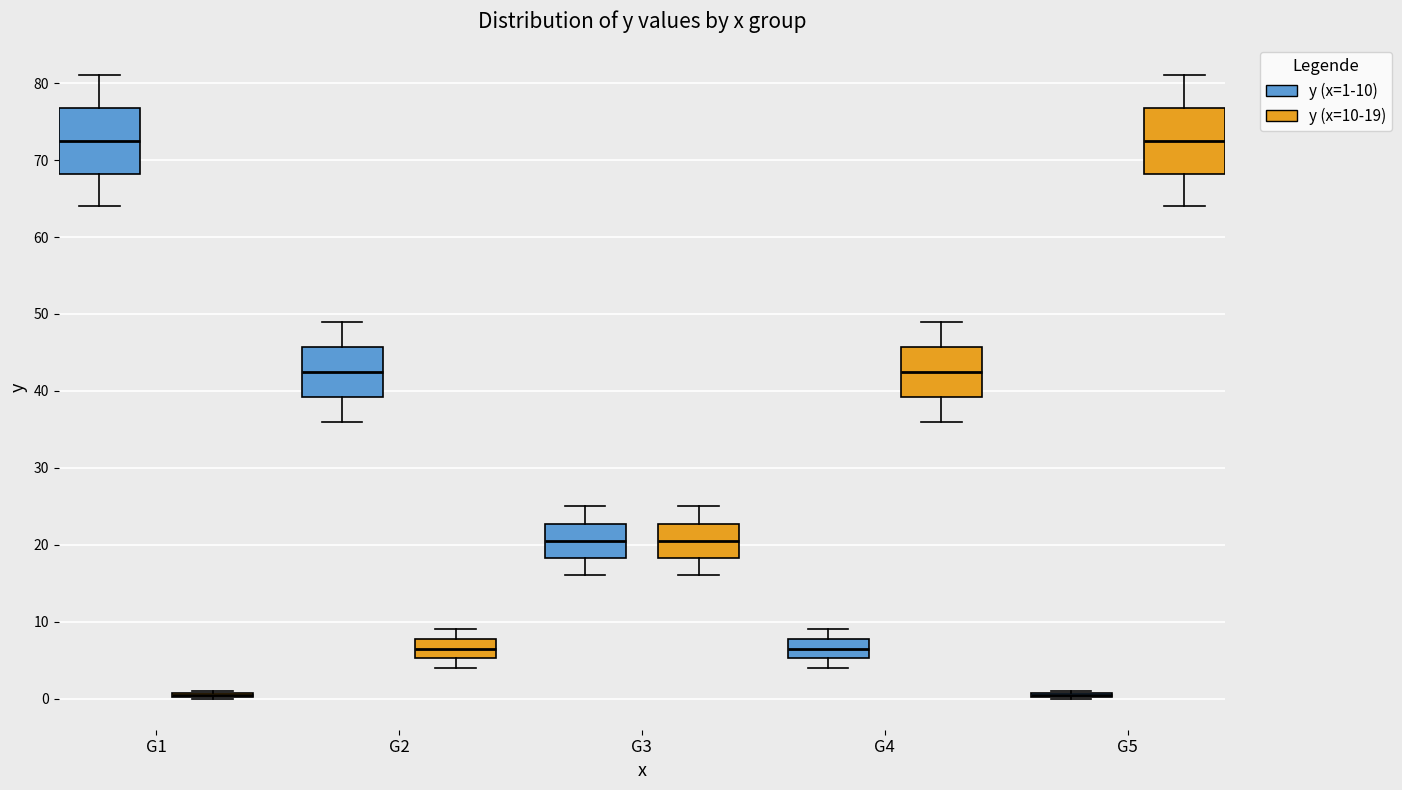

Where does the median line of the box for G4 (y (x=10-19)) sit on the y-axis? The values are not printed on the chart, so give them approximately, as read against the axis.

43